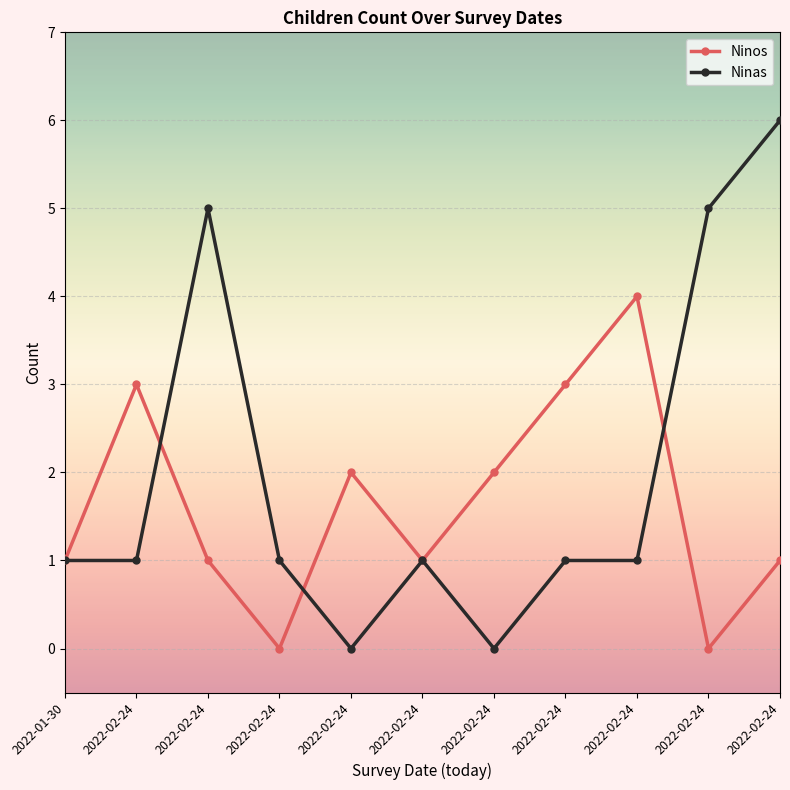

What is the difference between the maximum and minimum values in the Ninos series?

4